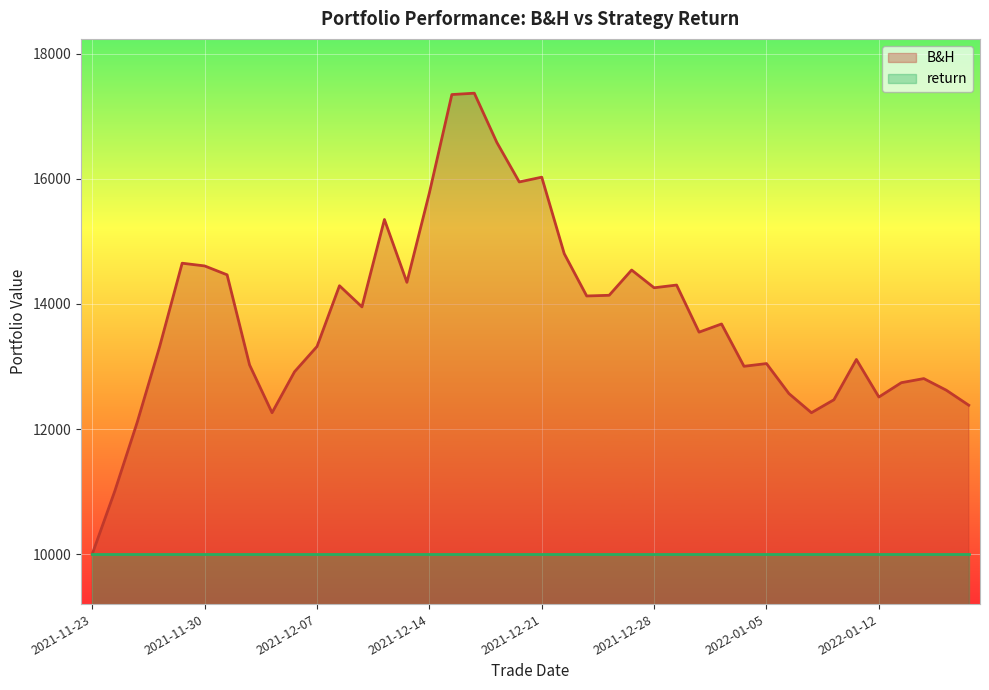

What is the label of the 10th point from the left?

2021-12-06